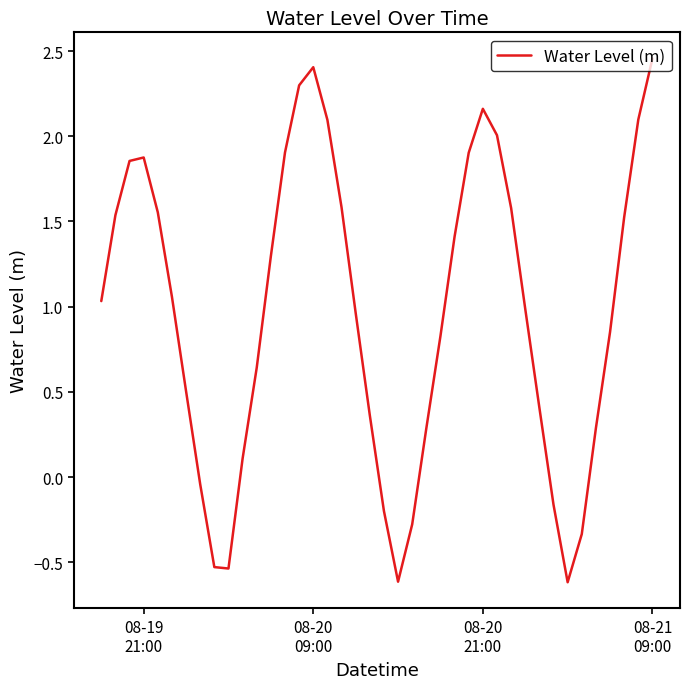

What is the minimum value shown in the chart?

-0.6